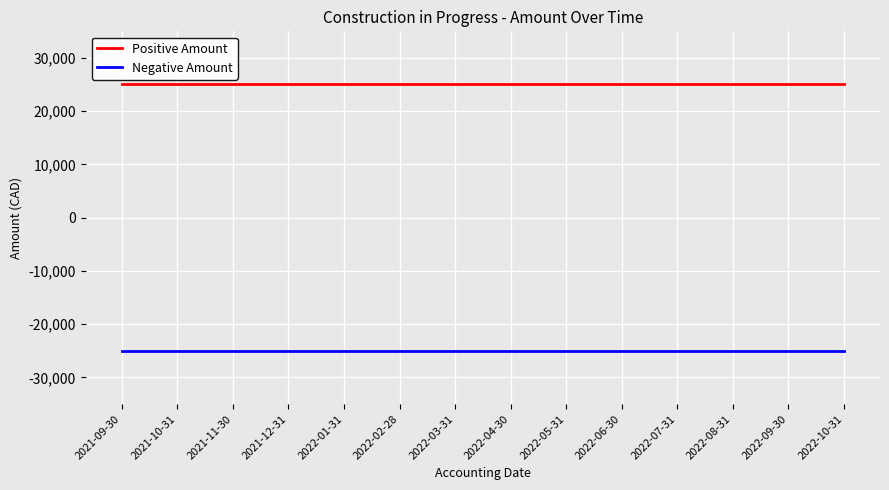

Which series has the largest total across all categories?

Positive Amount